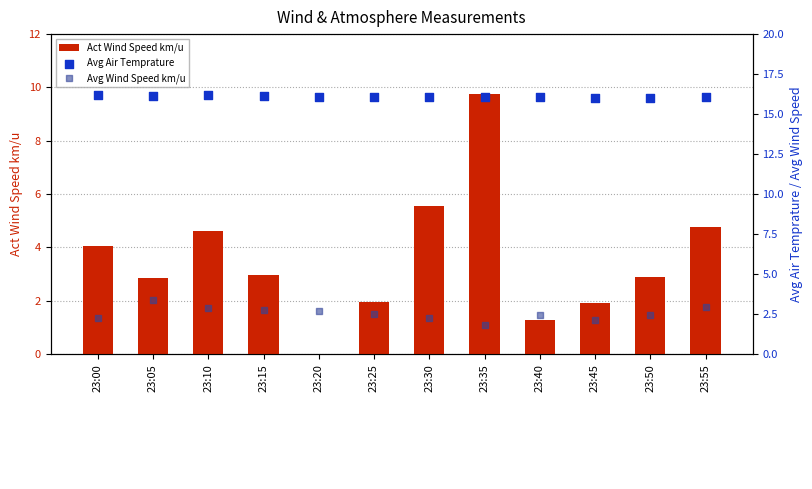

What are all the series names shown in the legend?

Act Wind Speed km/u, Avg Air Temprature, Avg Wind Speed km/u